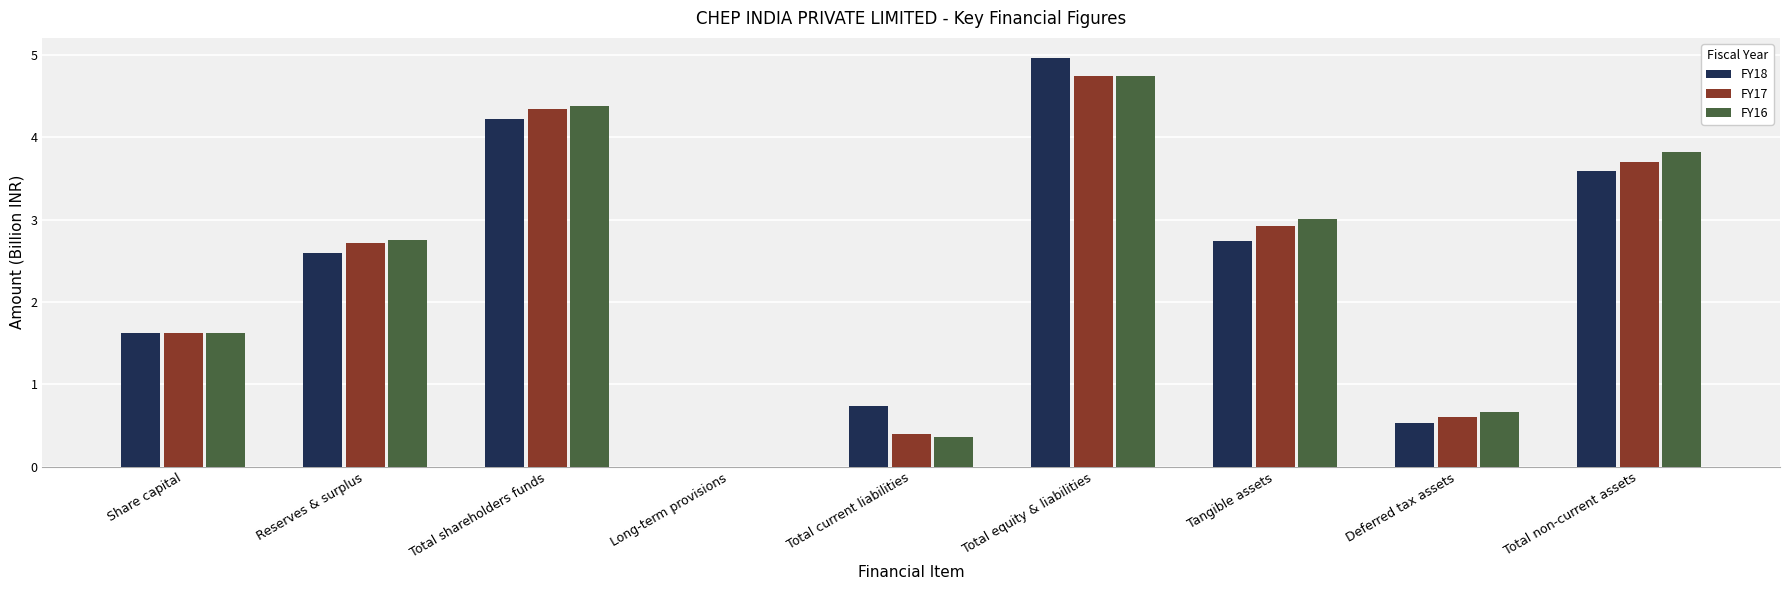

What are all the series names shown in the legend?

FY18, FY17, FY16